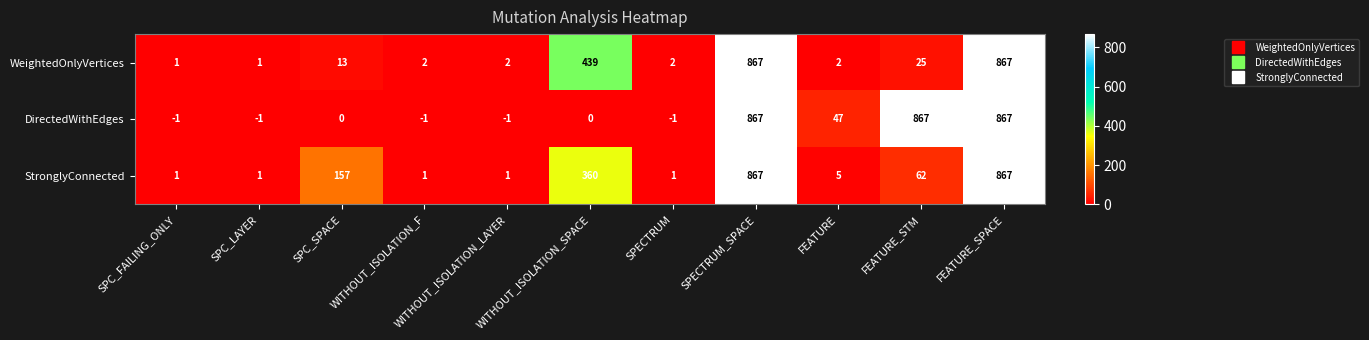

What is the minimum value shown in the chart?

-1